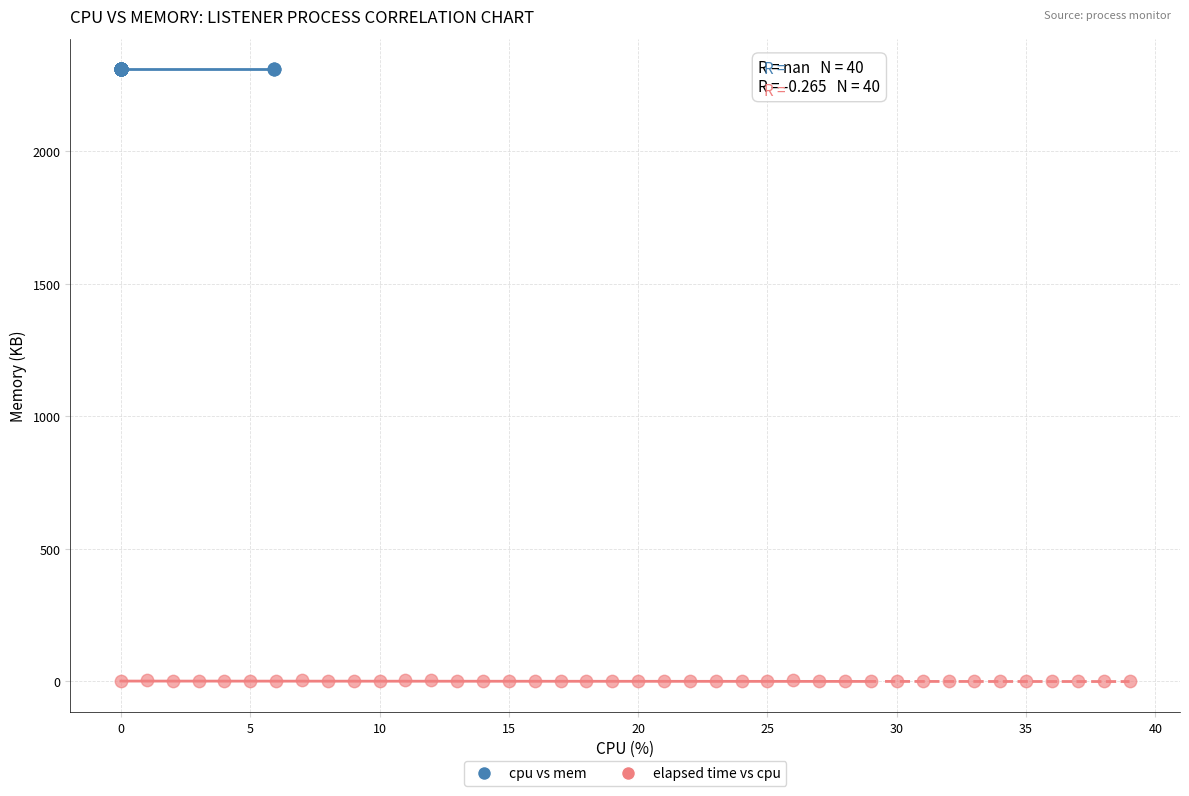

Which series contains the lowest Y value?

elapsed time vs cpu